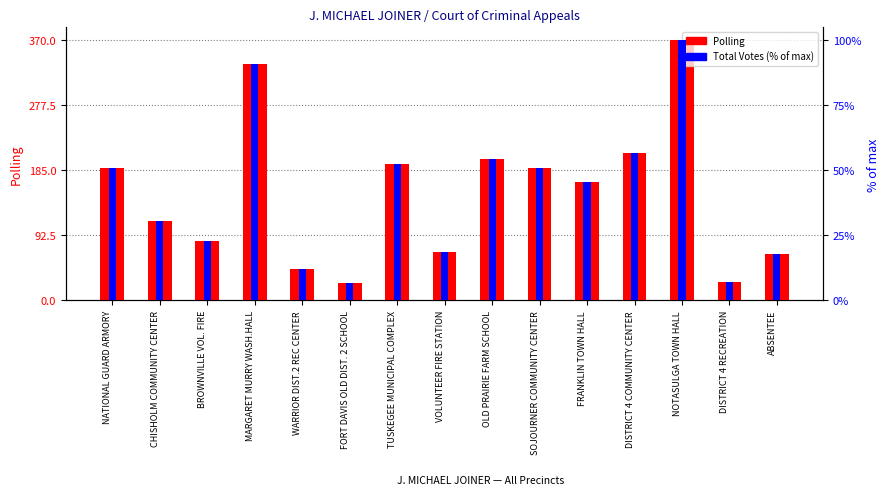

What is the maximum value for Polling?

370.0